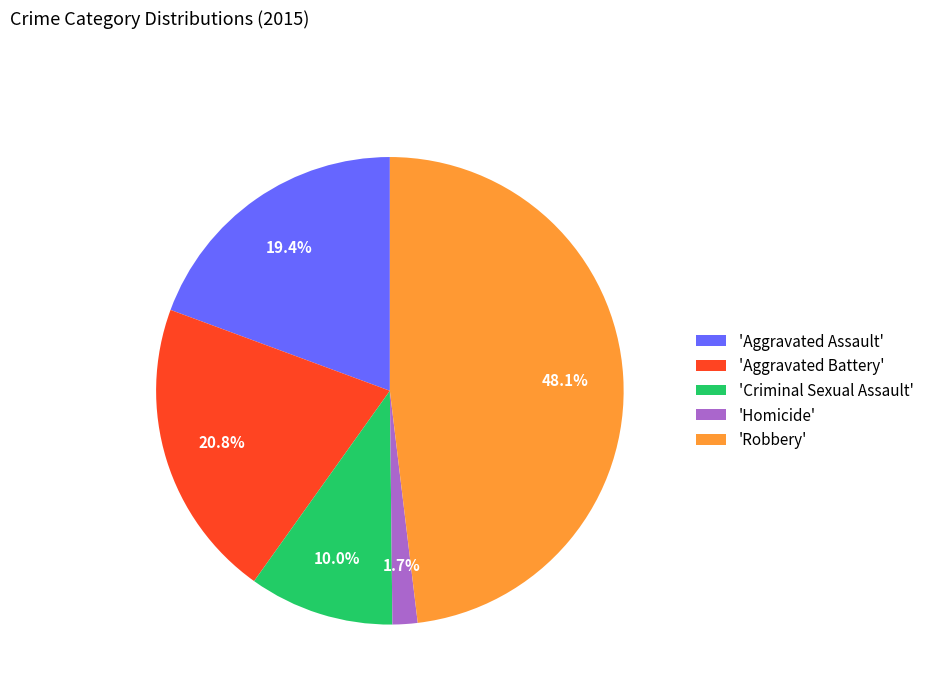

Rank the categories by value from lowest to highest.

'Homicide', 'Criminal Sexual Assault', 'Aggravated Assault', 'Aggravated Battery', 'Robbery'